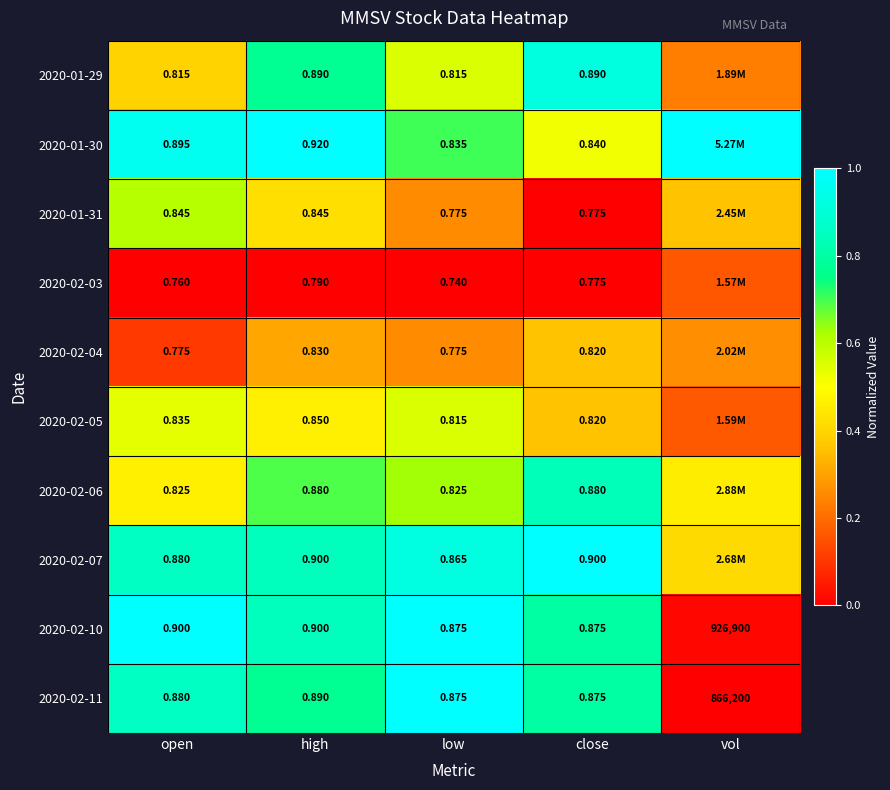

Which category has the highest value in the 2020-02-10 series?

open